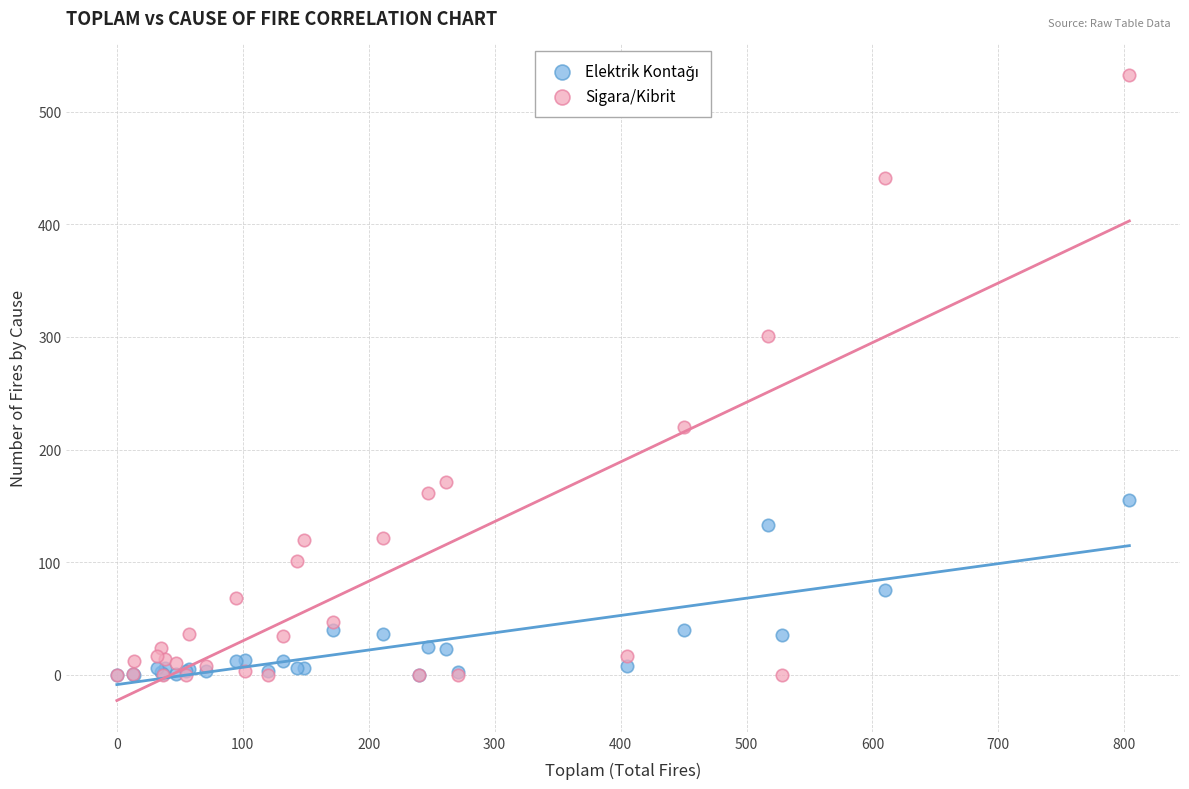

In the Sigara/Kibrit series, what Y value is closest to 266?

301